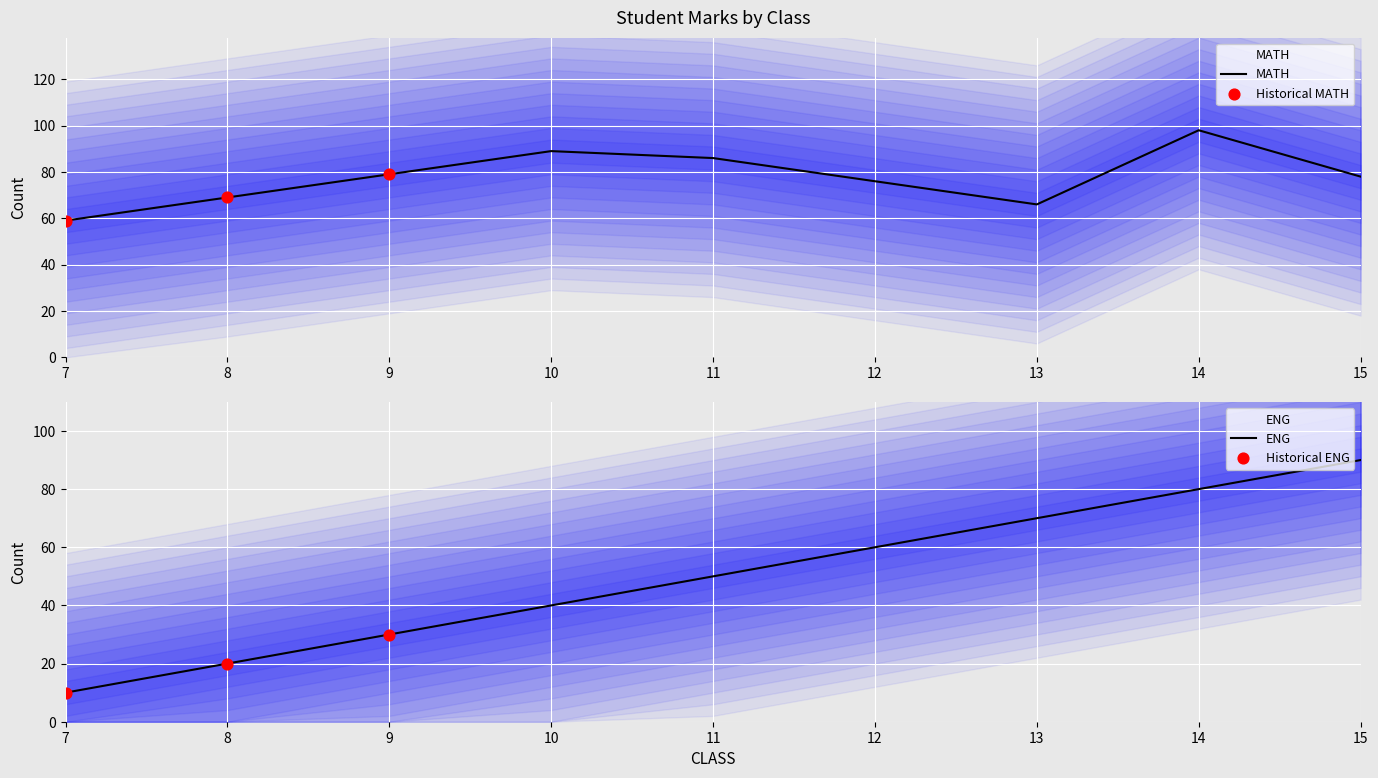

At how many categories does at least one series exceed 76?

5